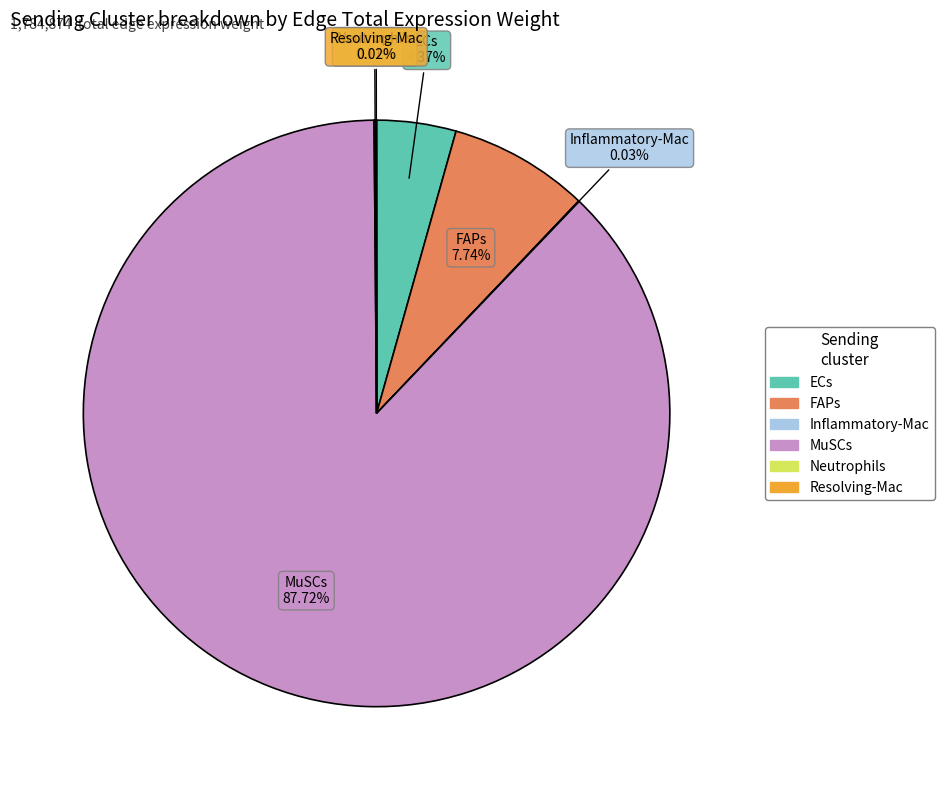

Approximately how many times larger is the value at ECs compared to FAPs?

0.6